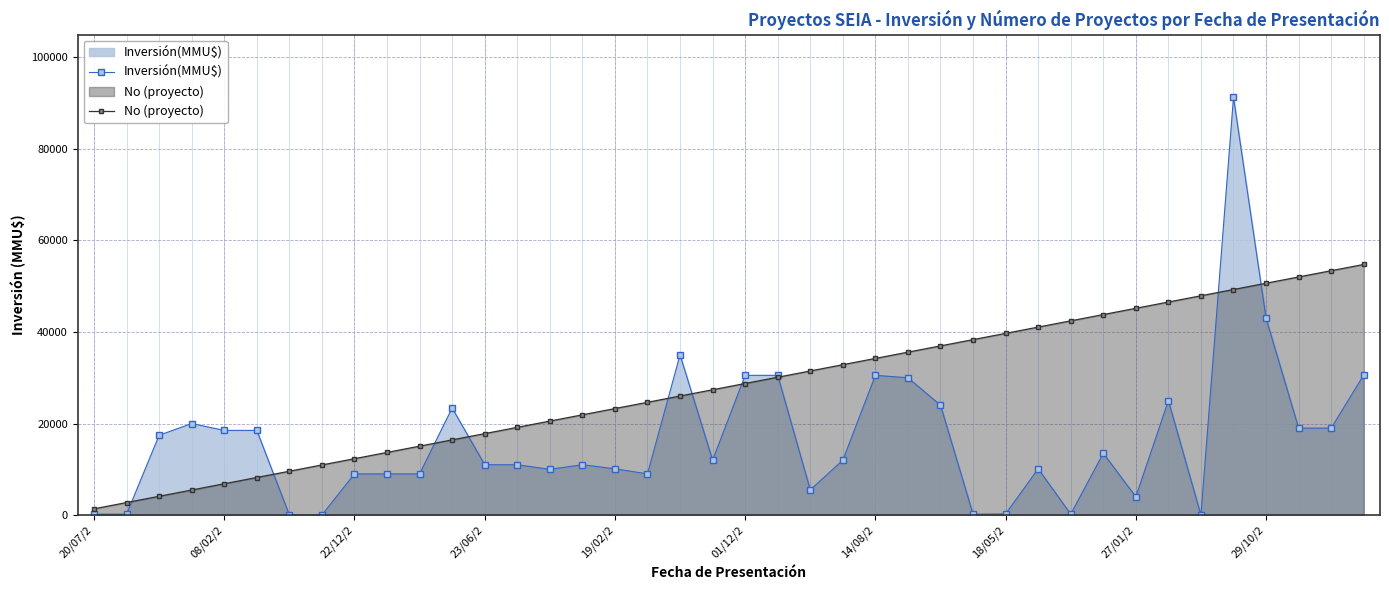

Which series has the widest spread of values?

Inversión(MMU$)